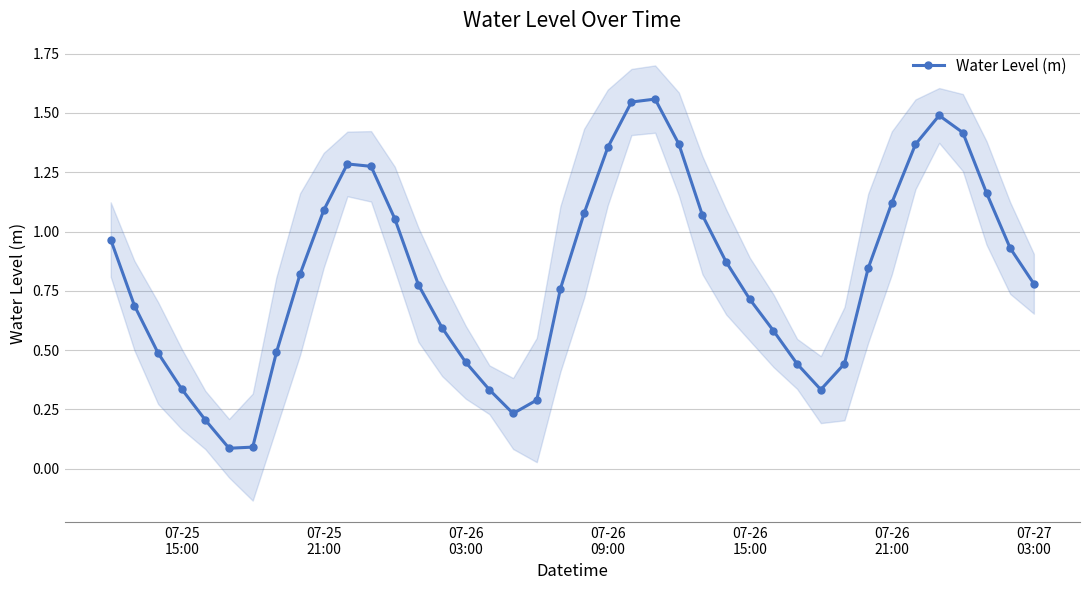

In Water Level (m), how many points are lower than both neighbors (excluding endpoints)?

3